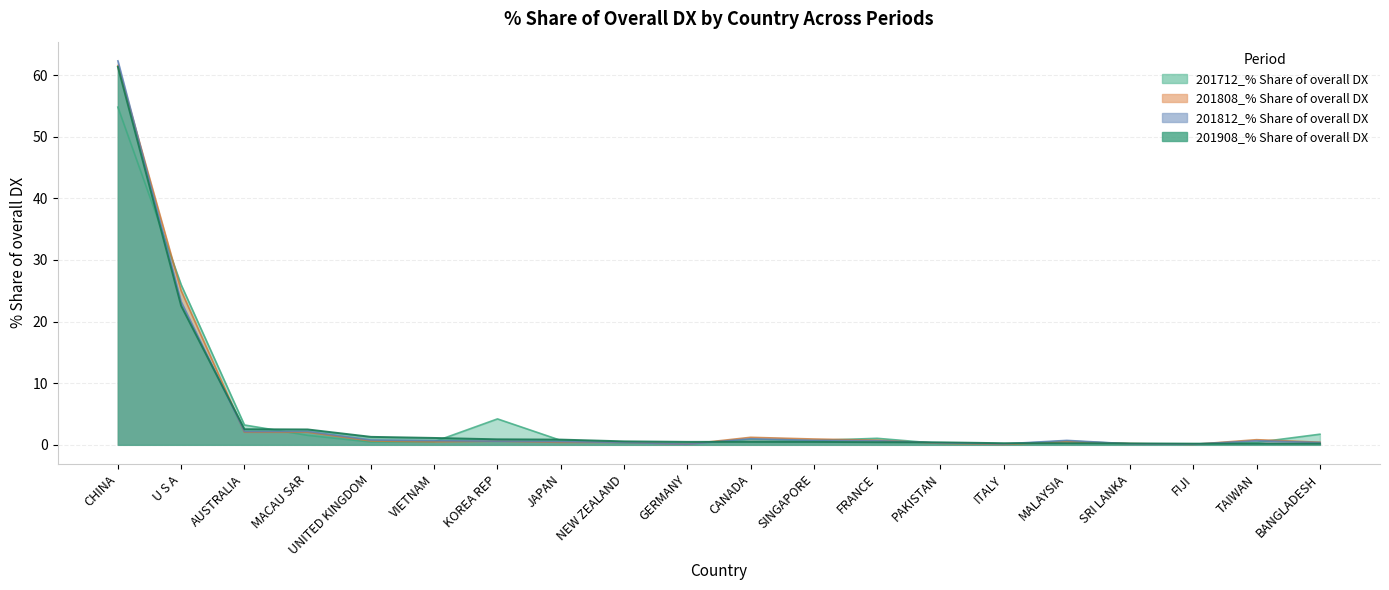

Which category has the lowest value across all series?

ITALY